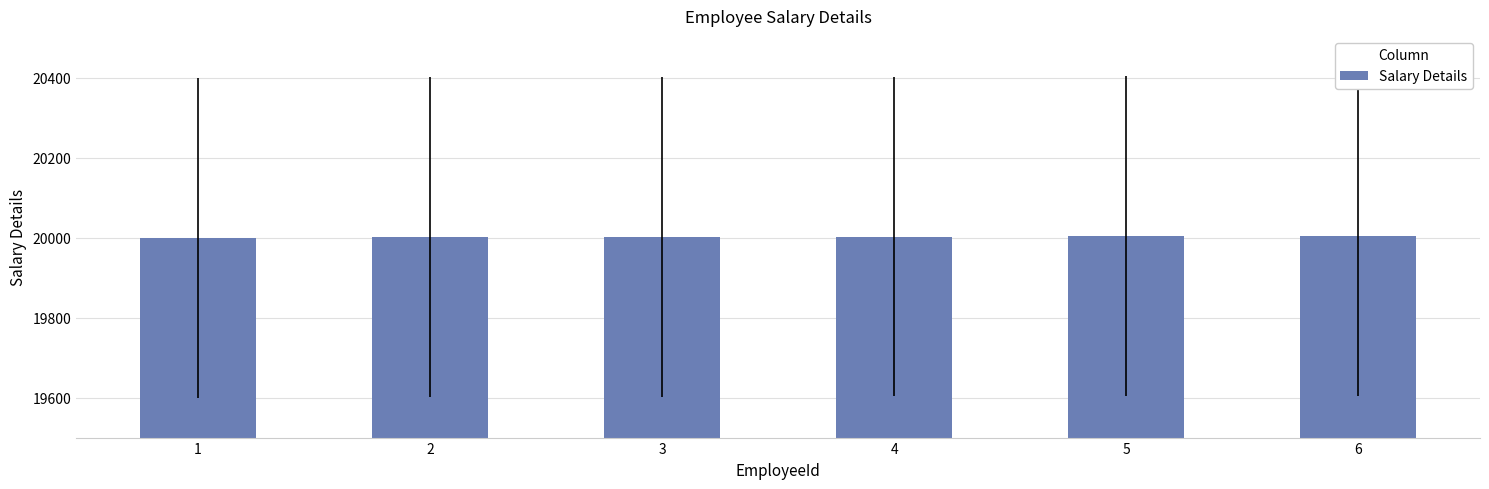

How many bars are there in total?

6